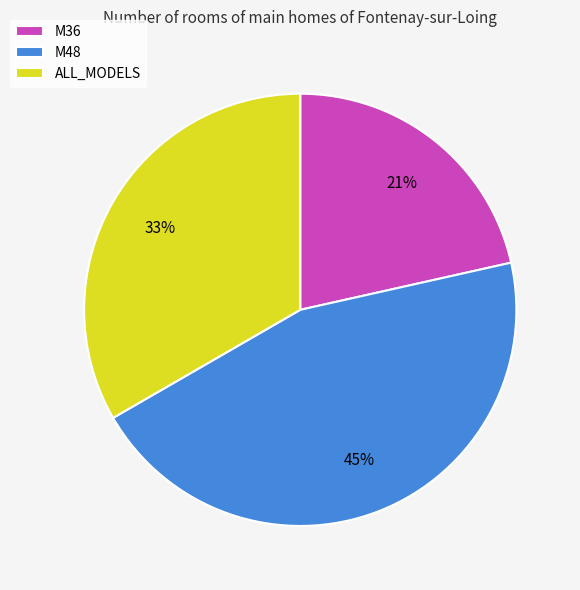

Is it true that ALL_MODELS is 21% of the pie?

False